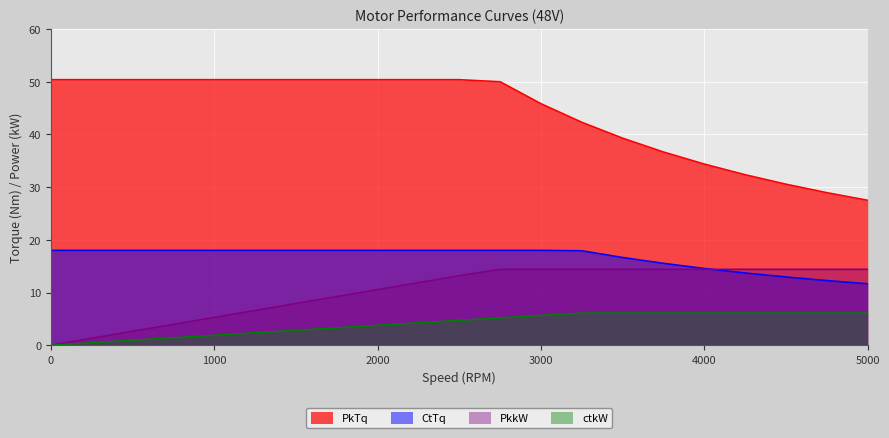

List the labels in order of ctkW value, smallest first.

0, 250, 500, 750, 1000, 1250, 1500, 1750, 2000, 2250, 2500, 2750, 3000, 3250, 3500, 3750, 4000, 4250, 4500, 4750, 5000